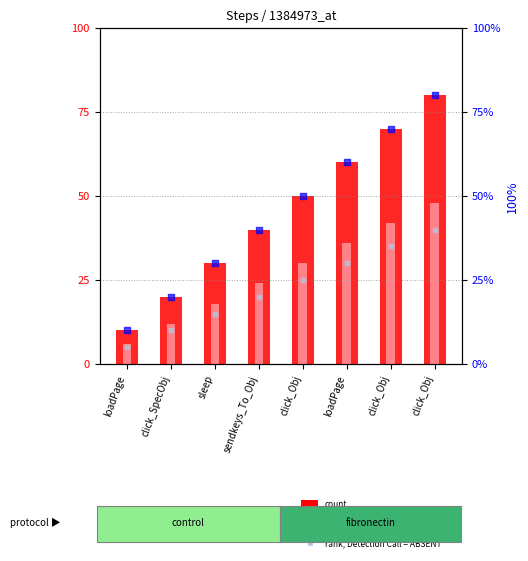

At how many categories does at least one series exceed 28?

6